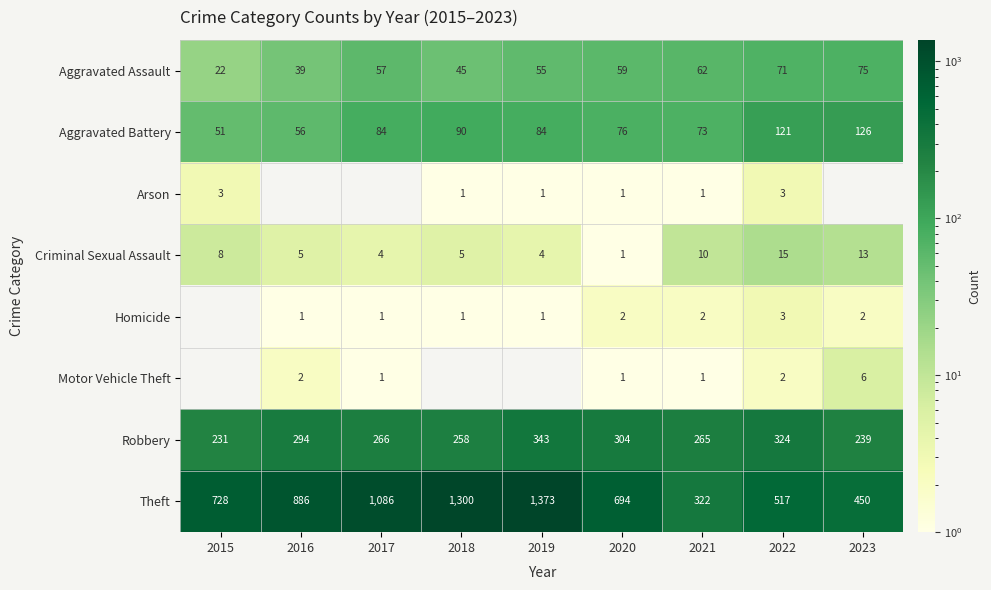

What is the sum of all Theft values?

7356